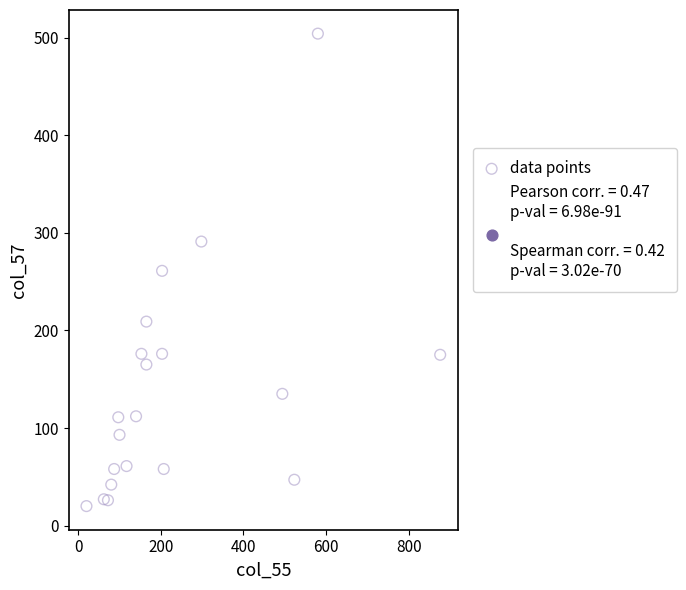

What is the range of X values (max minus min)?

856